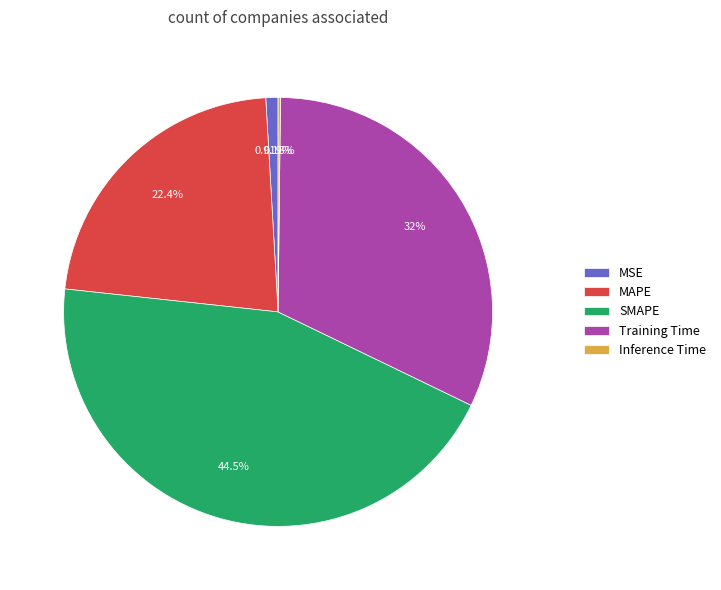

To the nearest percent, what is the average slice percentage?

20%